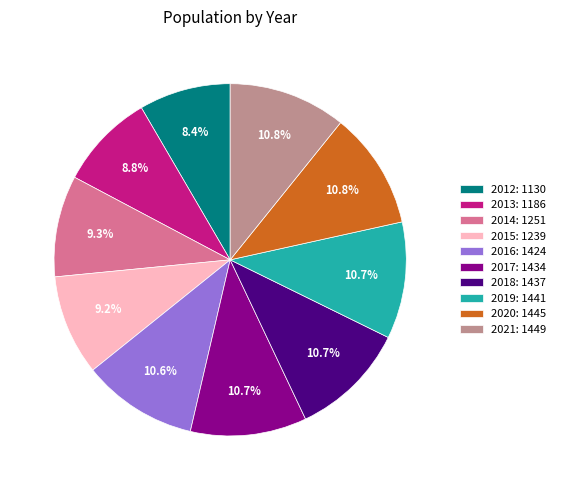

Approximately how many times larger is the value at 2014: 1251 compared to 2015: 1239?

1.0